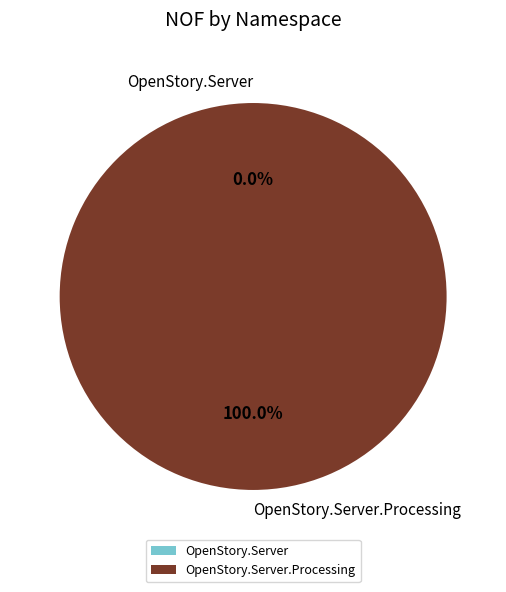

Does any single category account for the majority?

Yes